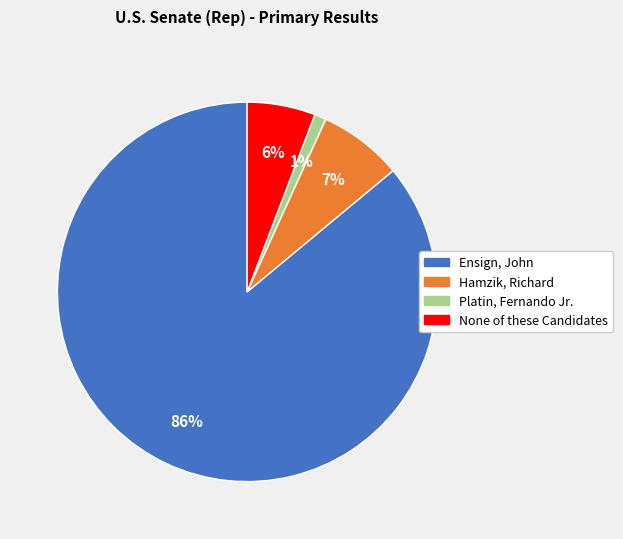

Is there a majority slice in this chart?

Yes